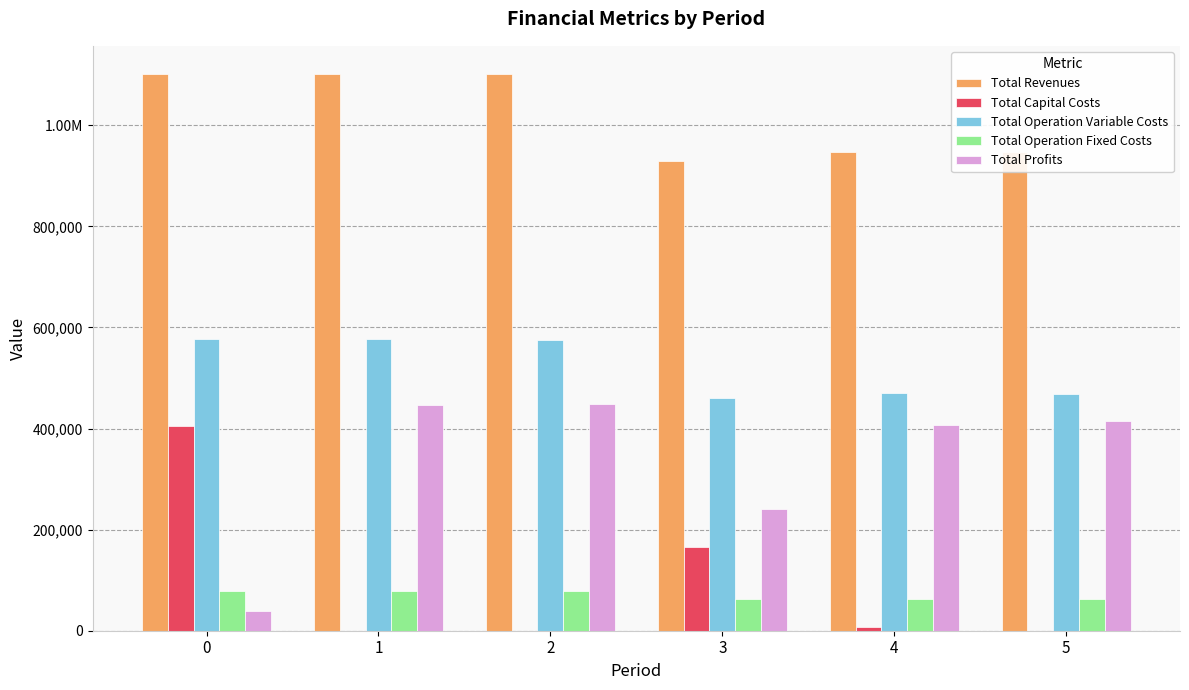

Where is Total Revenues nearest to the value 1016082?

4